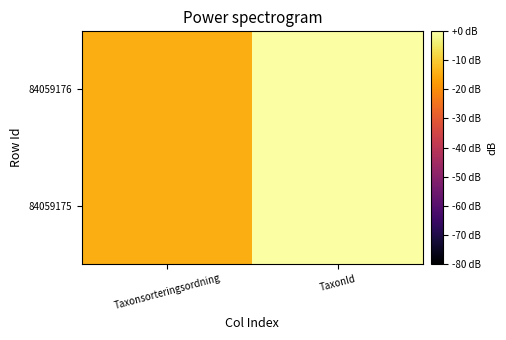

How many series are shown in this chart?

2